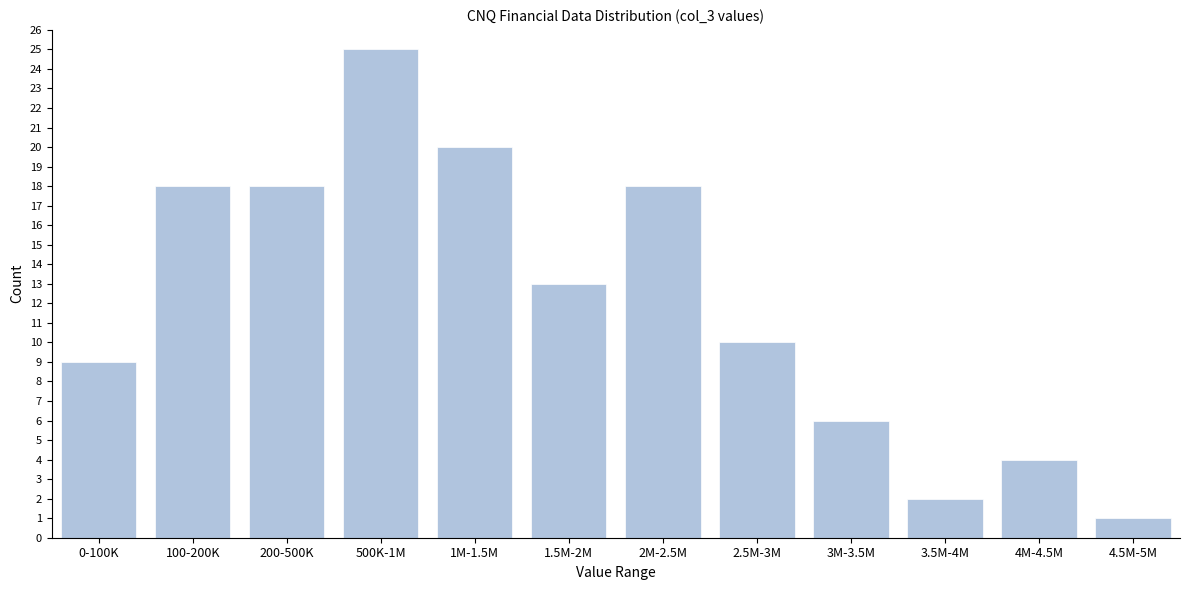

Reading left to right, list all the values displayed in this chart.

9	18	18	25	20	13	18	10	6	2	4	1